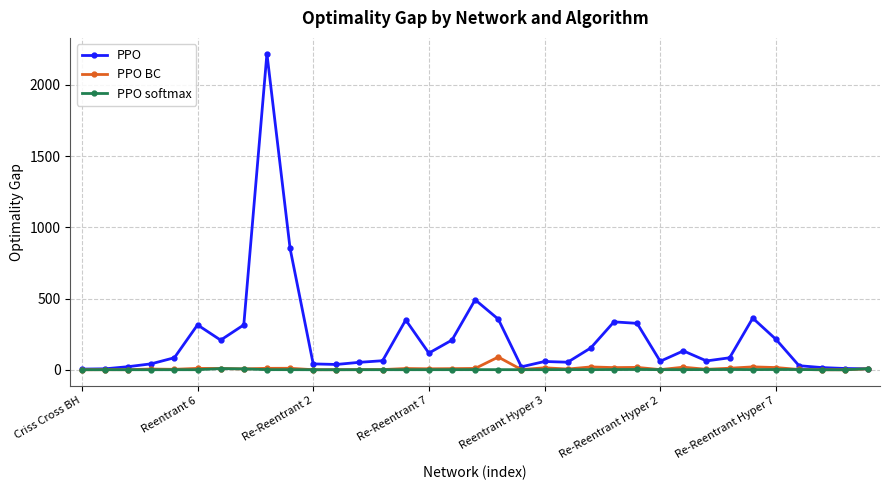

What is the maximum value shown in the chart?

2219.7